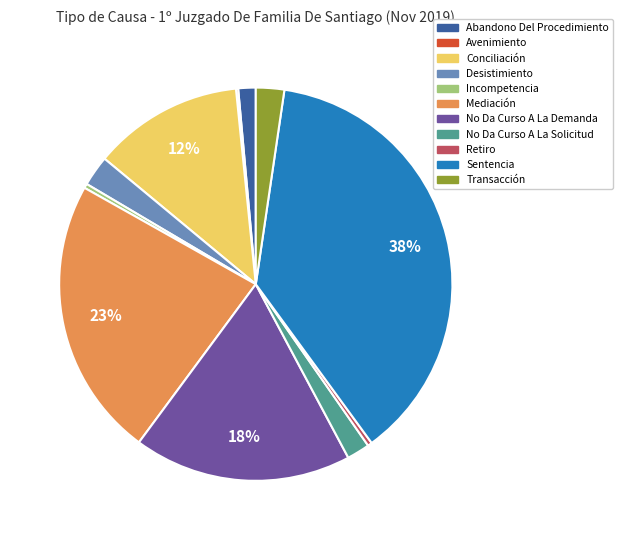

Which has a higher value, Transacción or Mediación?

Mediación